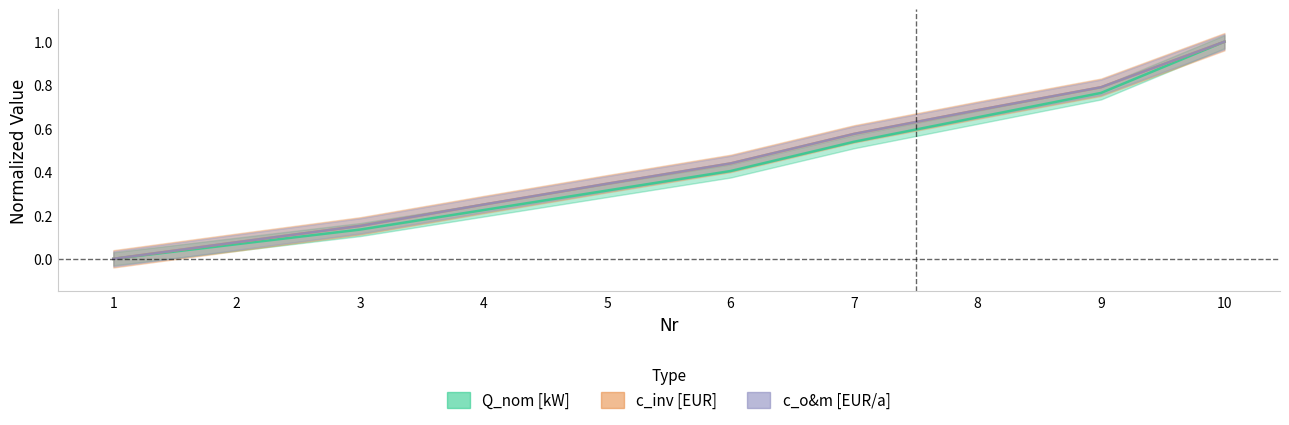

Reading right to left, list all the values displayed in this chart.

Q_nom [kW]: 1.0	0.8	0.7	0.5	0.4	0.3	0.2	0.1	0.1	0.0
c_inv [EUR]: 1.0	0.8	0.7	0.6	0.4	0.3	0.3	0.2	0.1	0.0
c_o&m [EUR/a]: 1.0	0.8	0.7	0.6	0.4	0.3	0.3	0.2	0.1	0.0